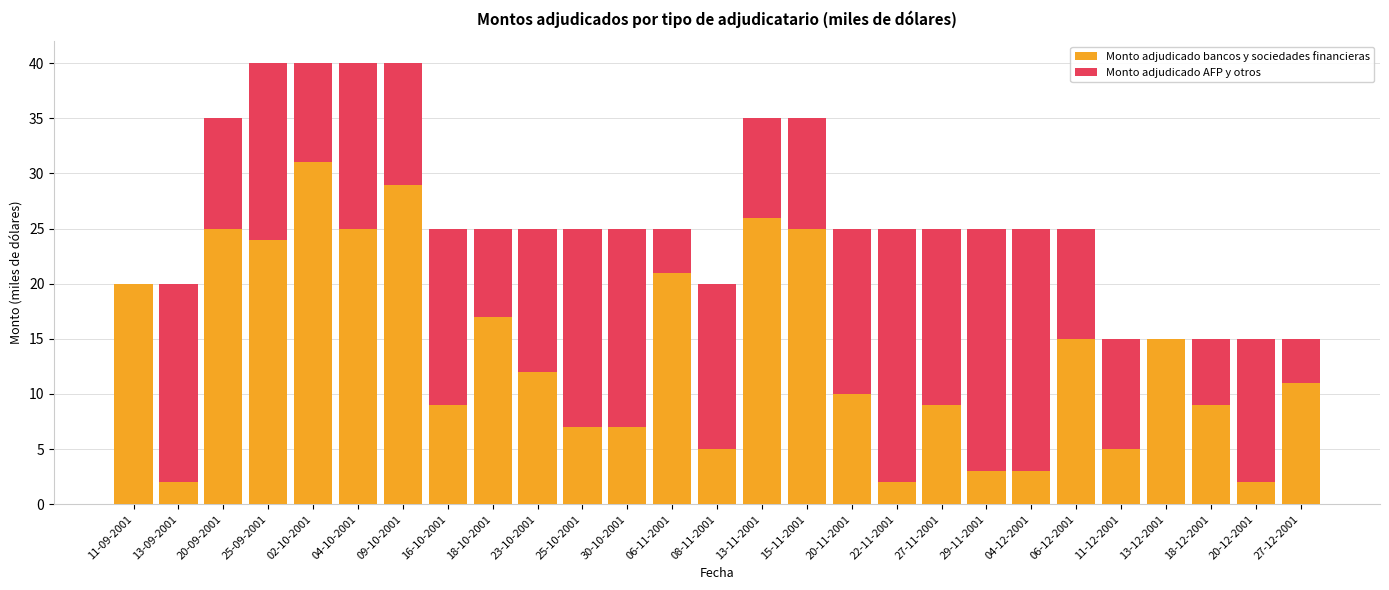

At which label does Monto adjudicado bancos y sociedades financieras reach its peak?

02-10-2001